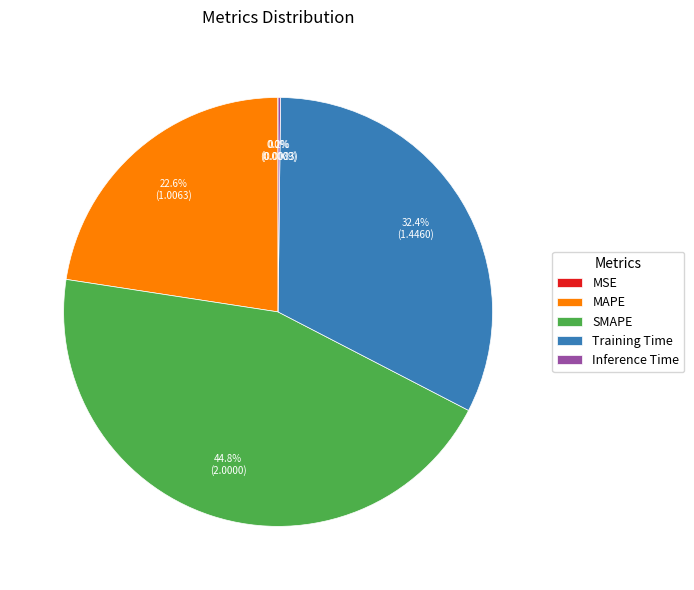

Which category has the biggest portion of the pie?

SMAPE